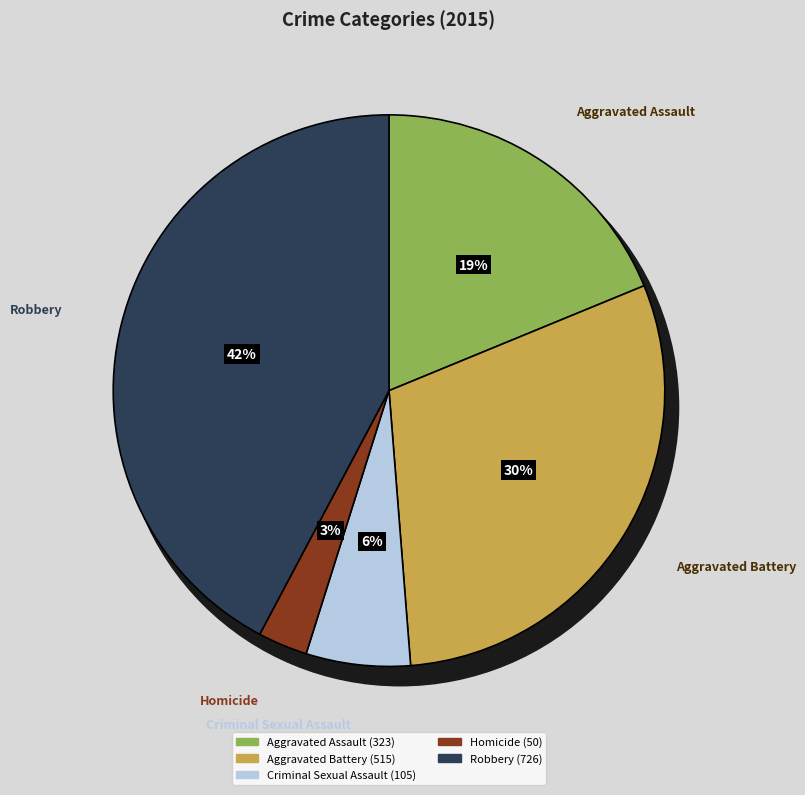

To the nearest percent, what is the average slice percentage?

20%